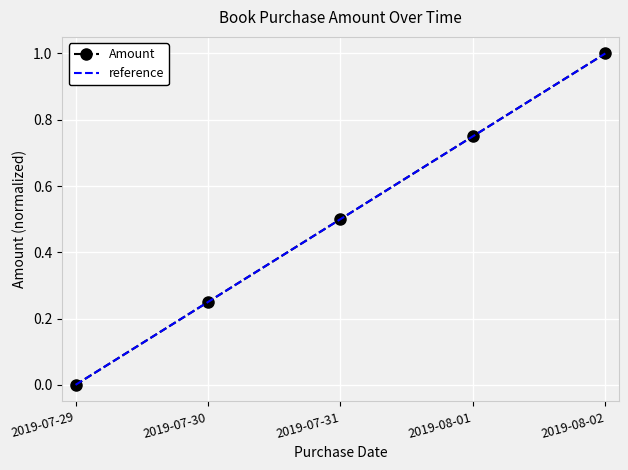

What is the approximate value at 2019-08-01?

0.8